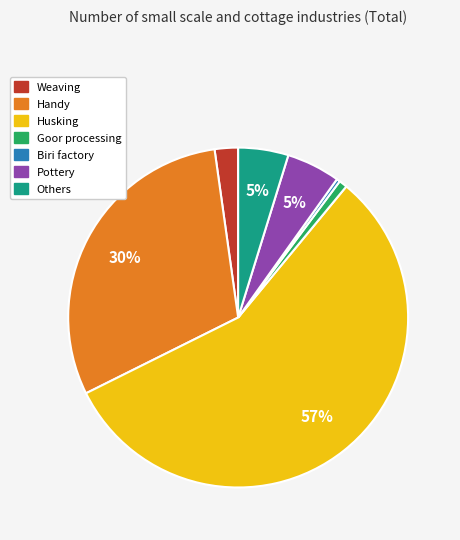

Is Husking the majority of the pie?

Yes